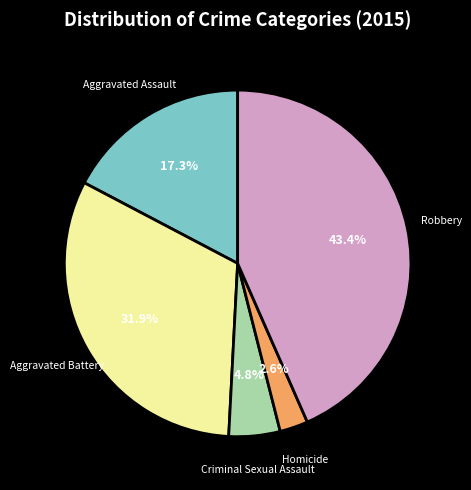

What is the total percentage of Aggravated Battery and Homicide?

34.5%